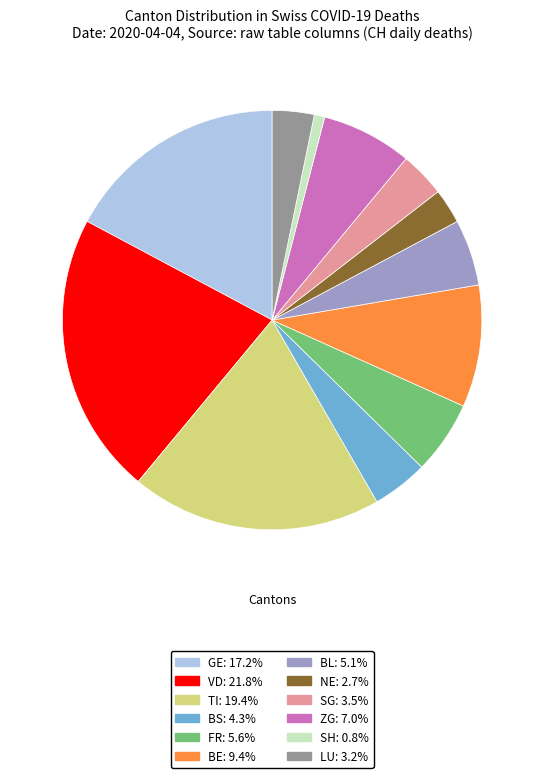

Is there a majority slice in this chart?

No